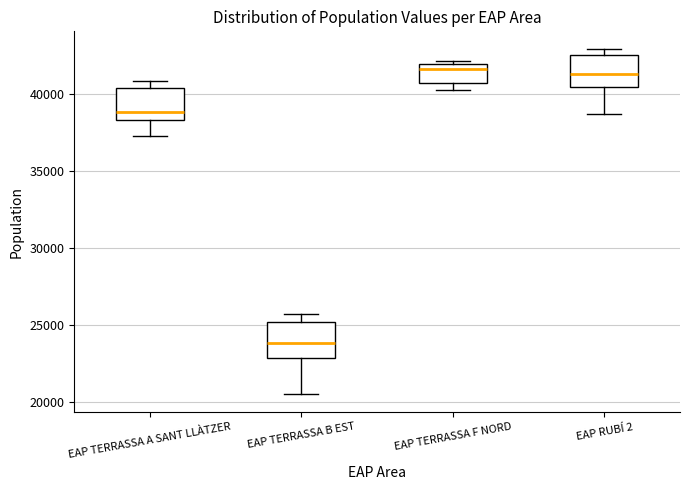

Which box has the lowest median line?

EAP TERRASSA B EST